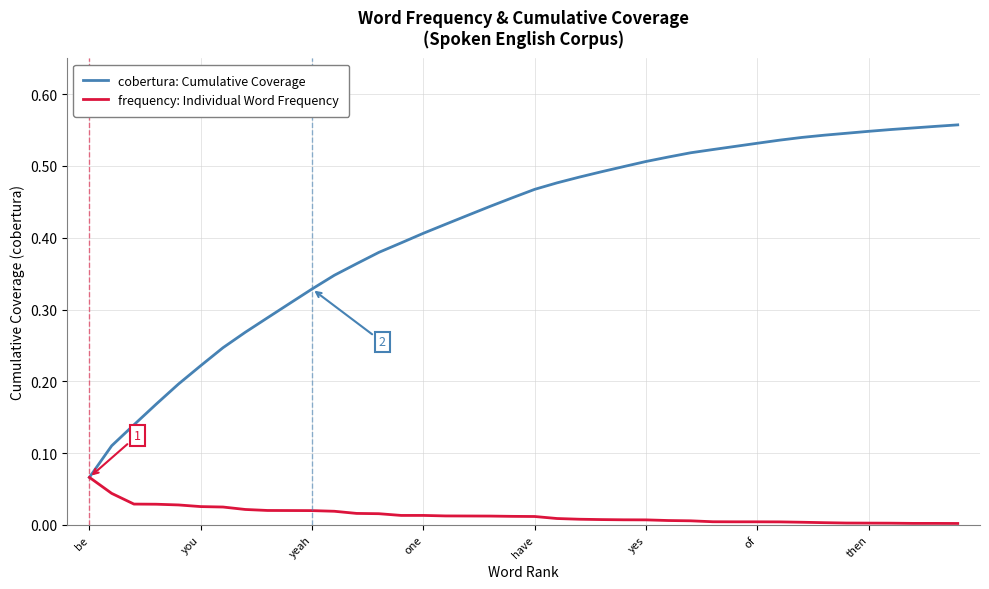

Rank the series by their maximum value, from lowest to highest.

frequency: Individual Word Frequency, cobertura: Cumulative Coverage